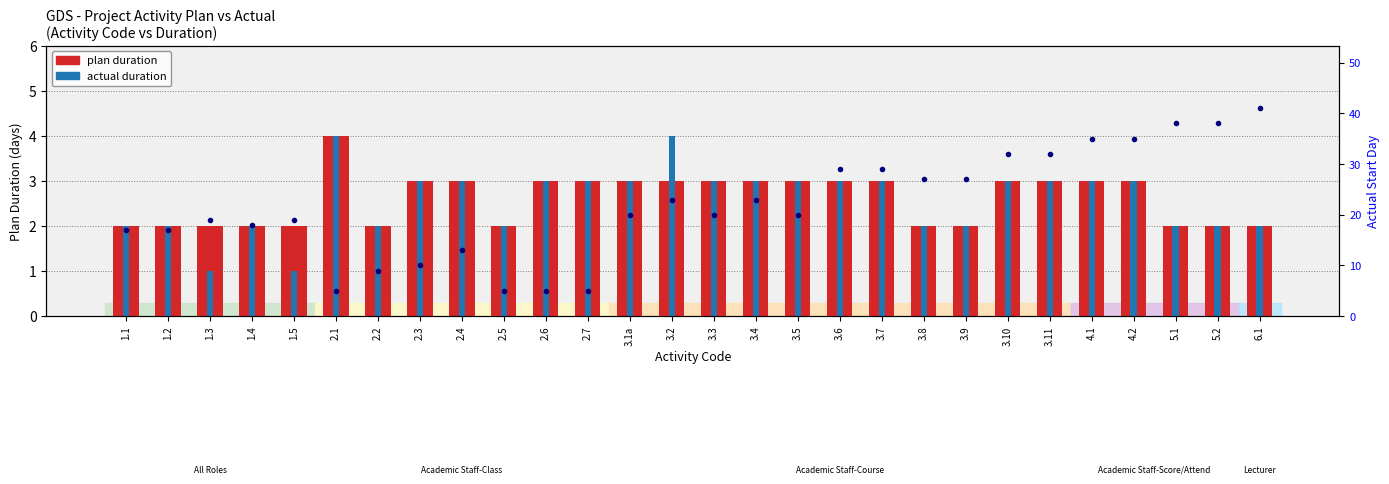

Count the number of data series in this chart.

2